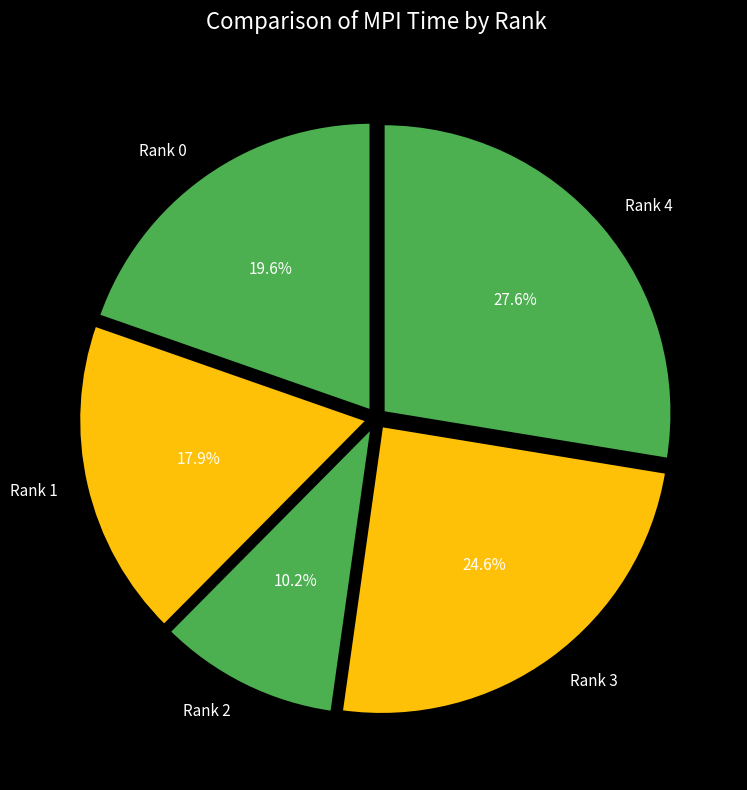

True or false: Rank 0 accounts for 20% of the total.

True